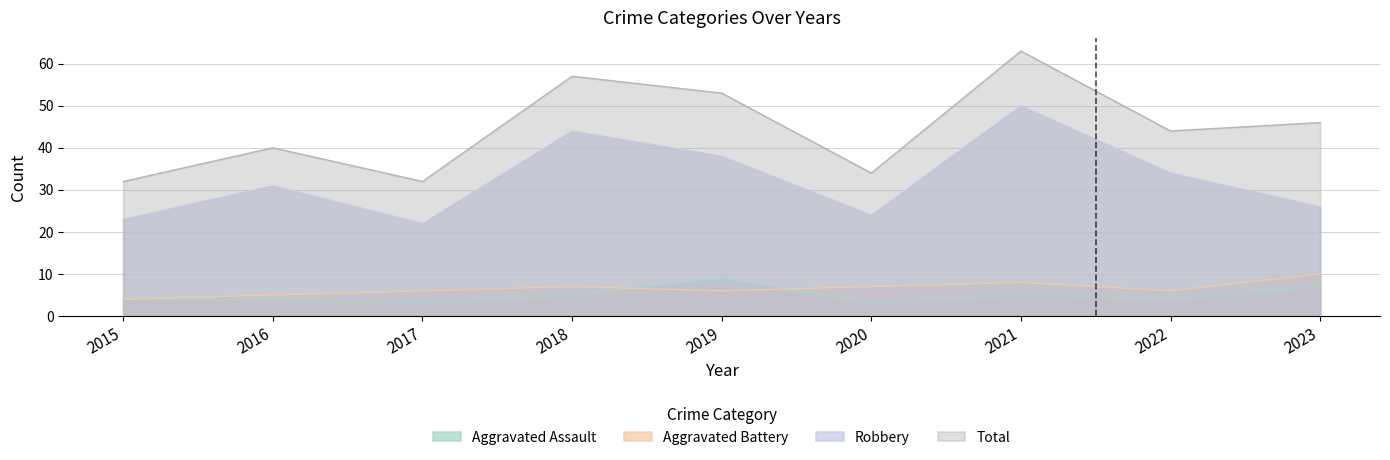

Between 2022 and 2017, which is larger?

2022